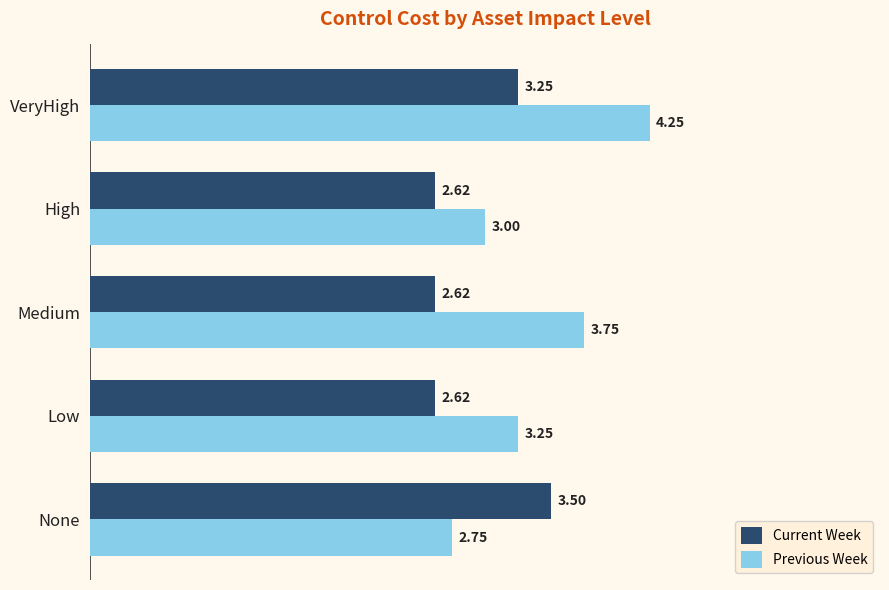

At which label does Previous Week reach its peak?

VeryHigh